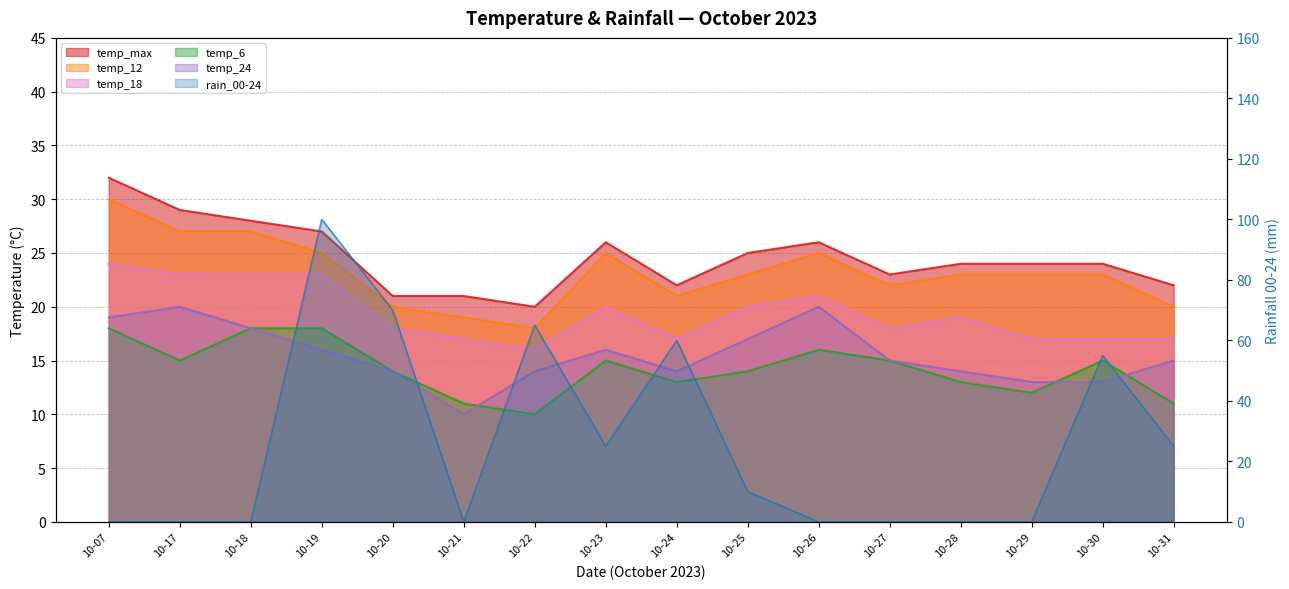

How many series are shown in this chart?

6